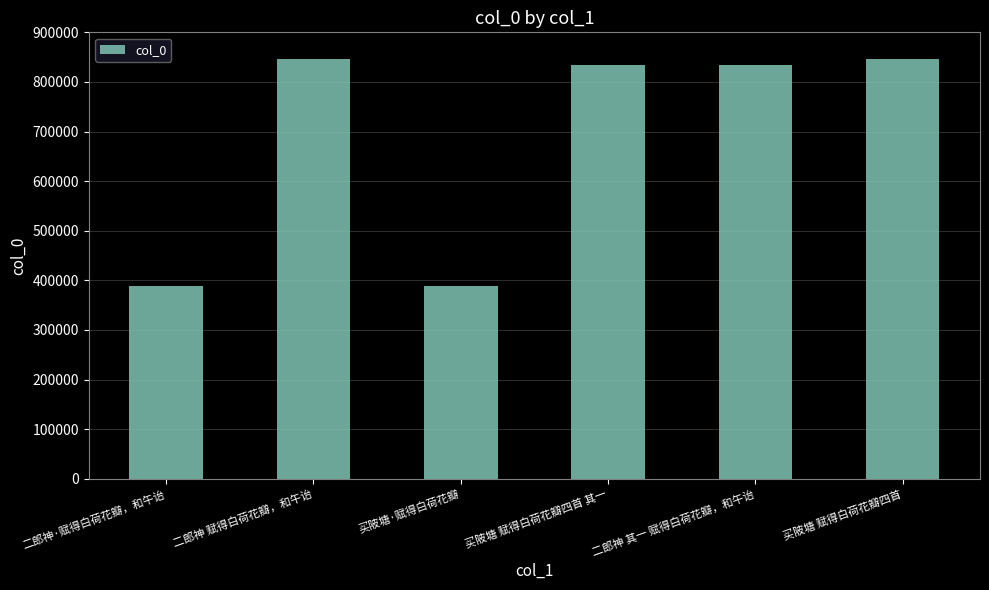

How many data points does each series have?

6